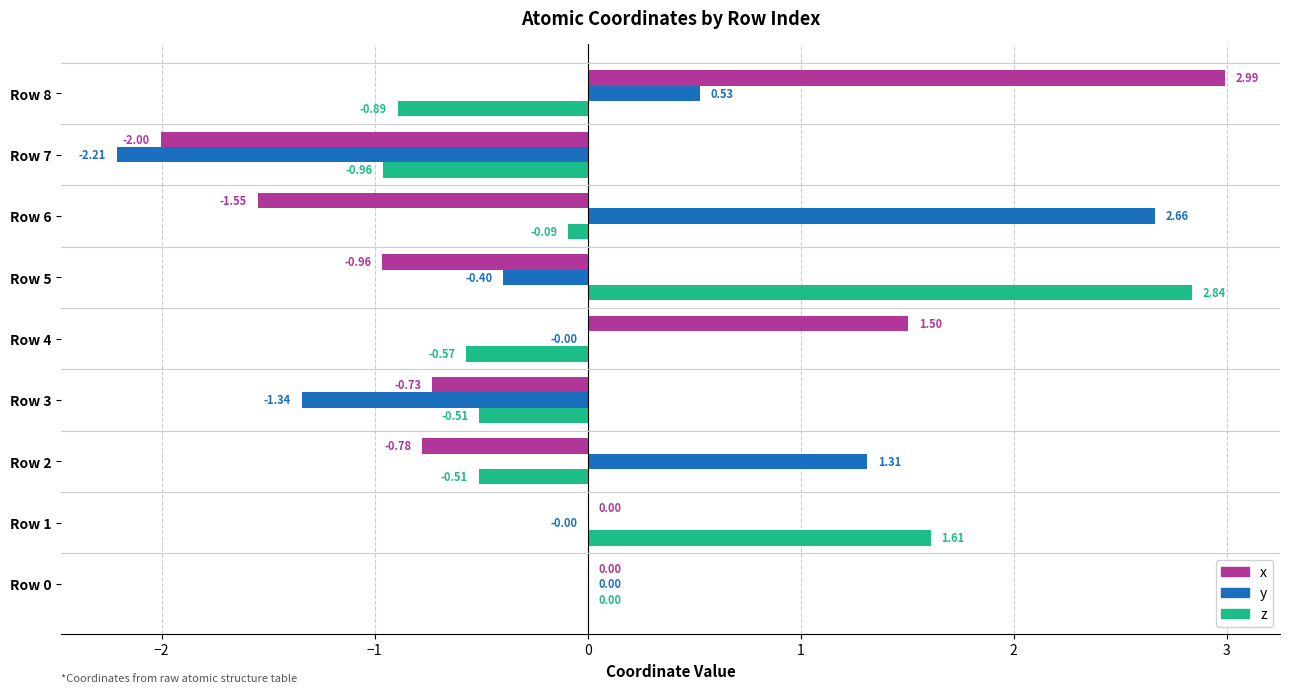

Which series has the largest total across all categories?

z